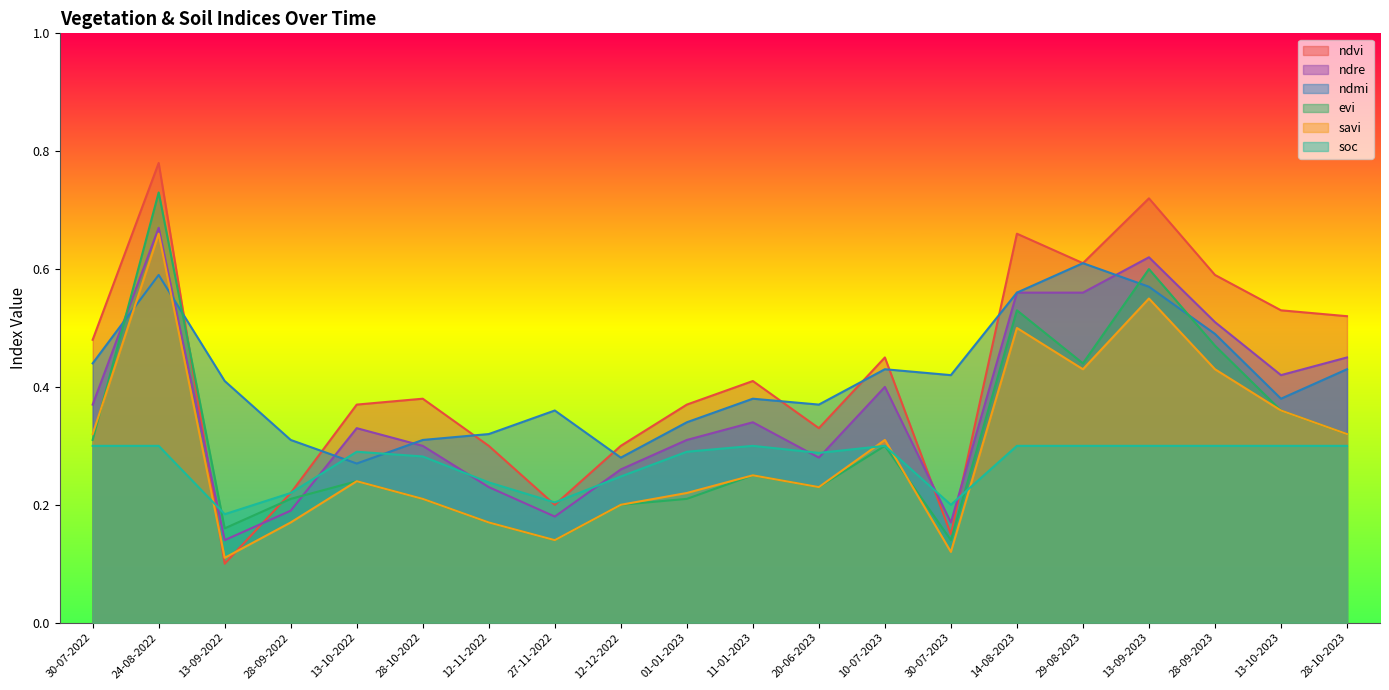

Between 13-09-2022 and 13-10-2023, which series saw the biggest shift?

ndvi